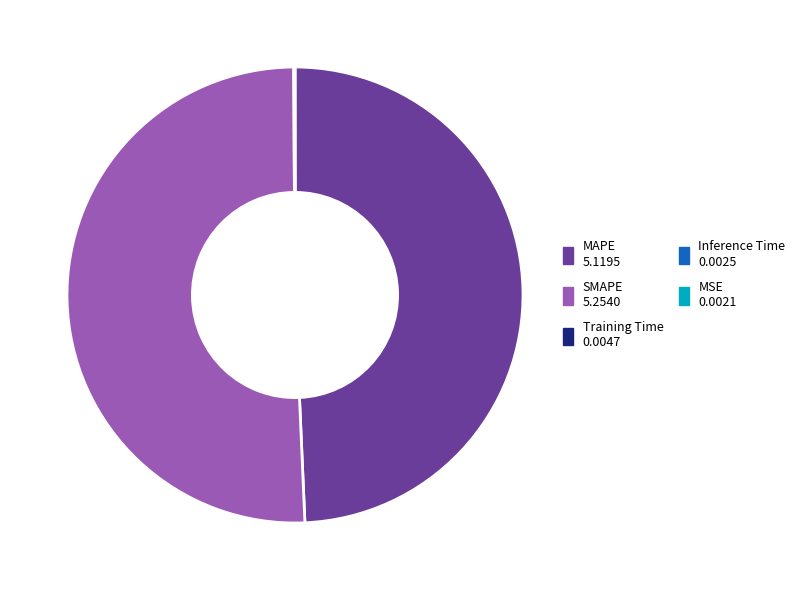

Combined, do SMAPE and MAPE account for over 50%?

Yes